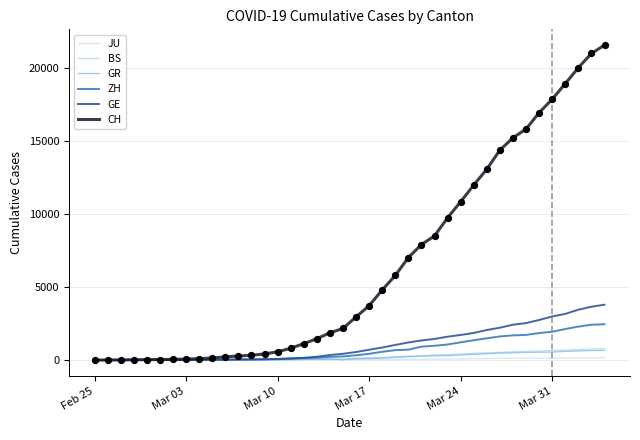

Which series has the largest total across all categories?

CH